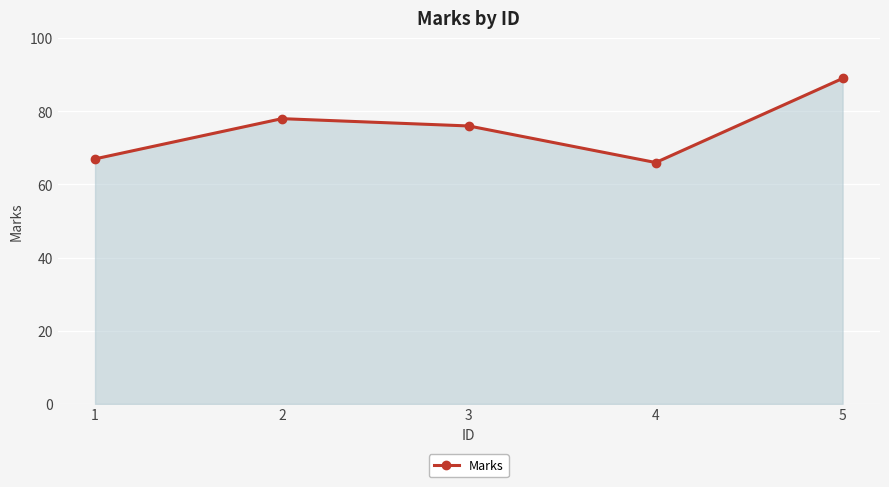

Is it true that the value at 4 is 14?

False